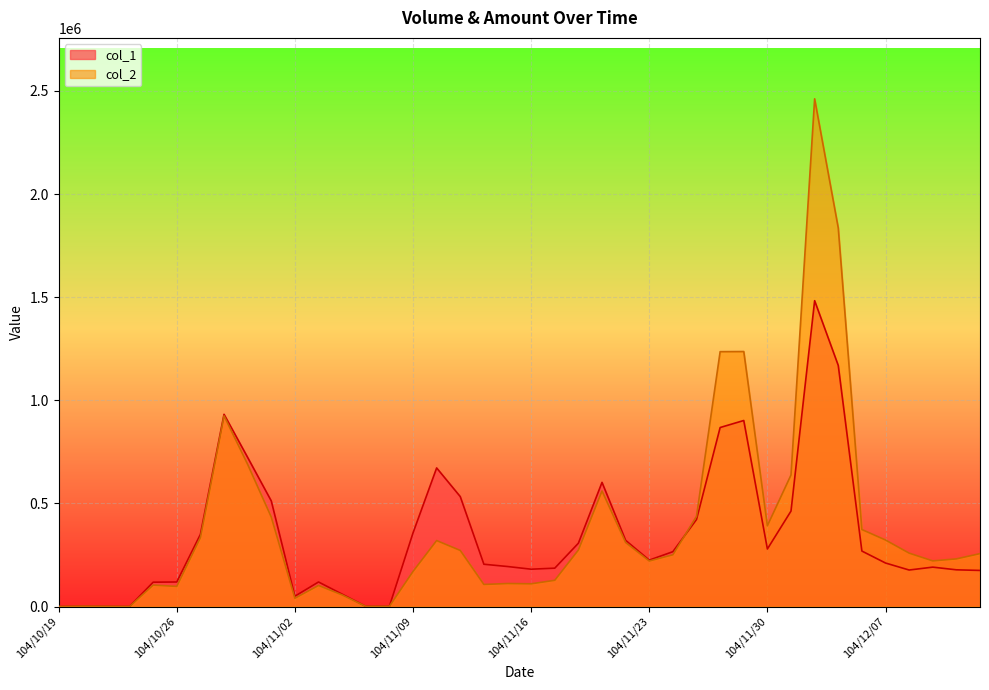

At which category does col_2 reach its first local peak?

104/10/20